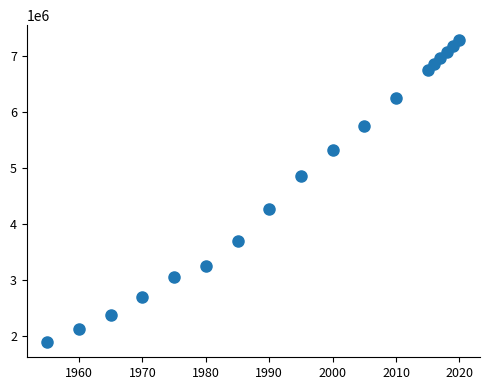

What is the range of Y values (max minus min)?

5384706